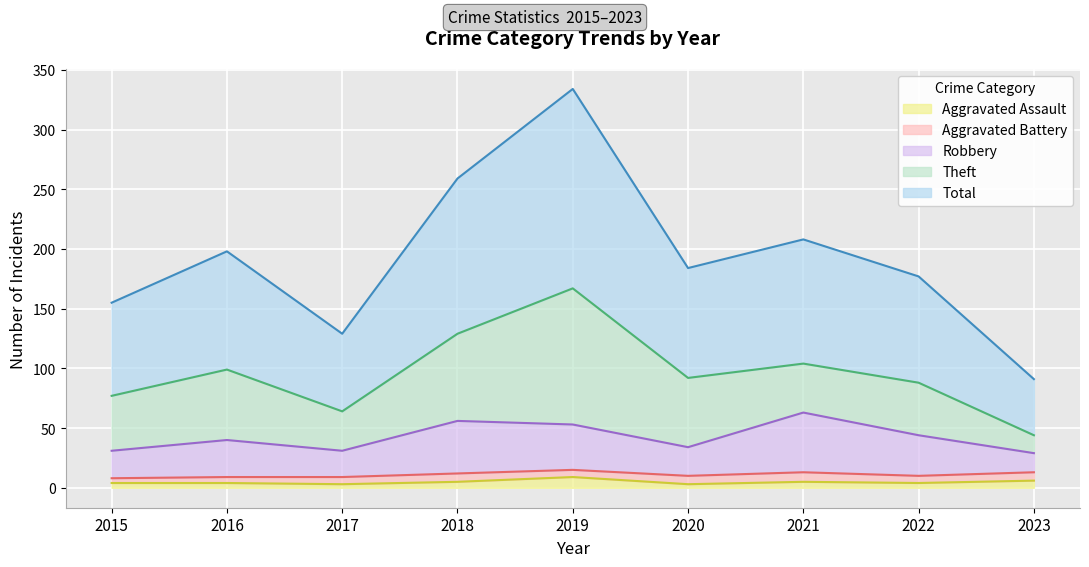

Where is Aggravated Assault nearest to the value 6?

2023